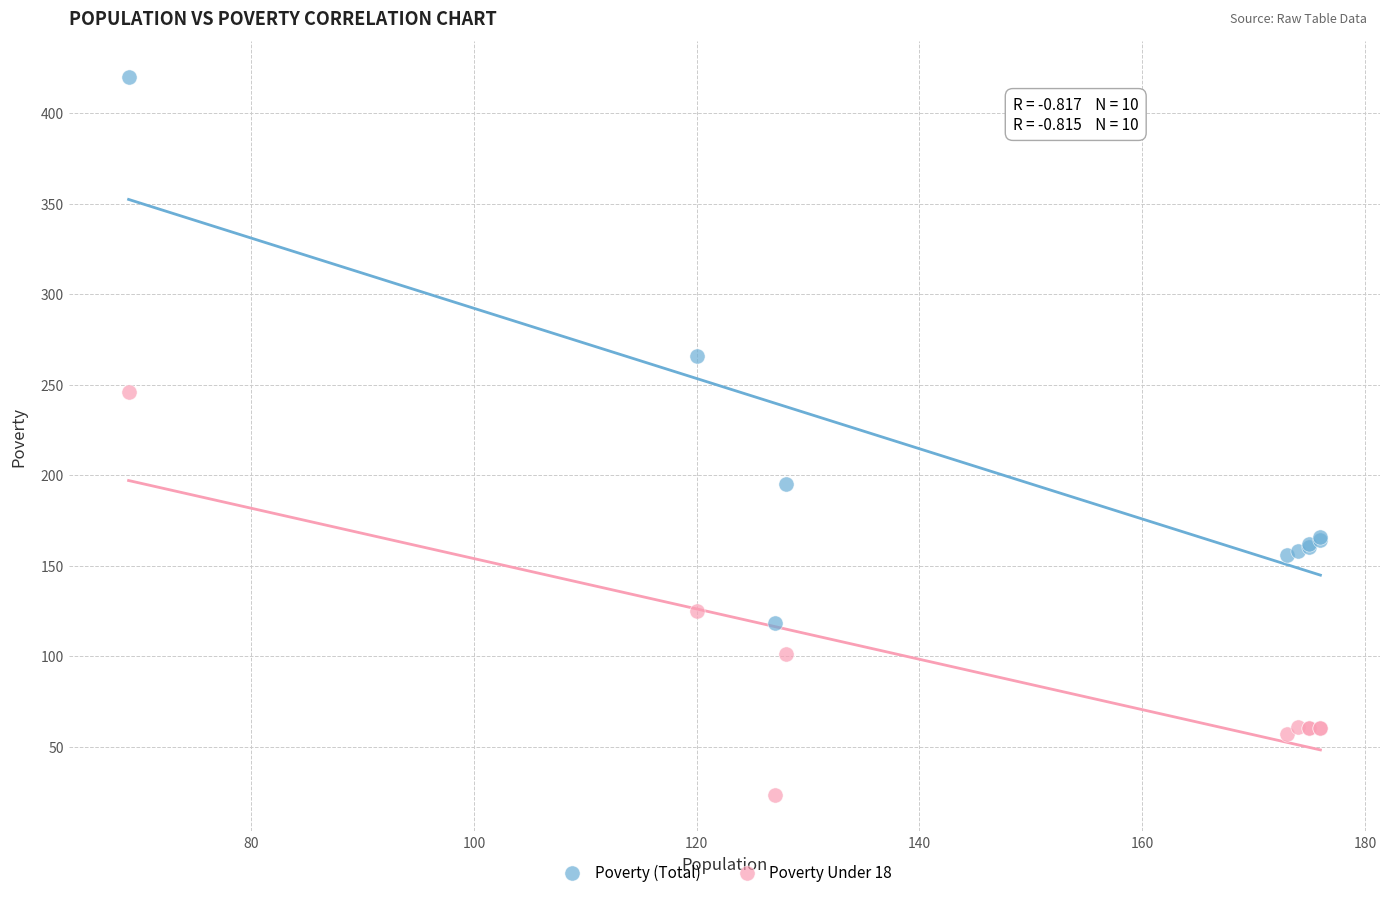

In the Poverty Under 18 series, what Y value is closest to 134?

125